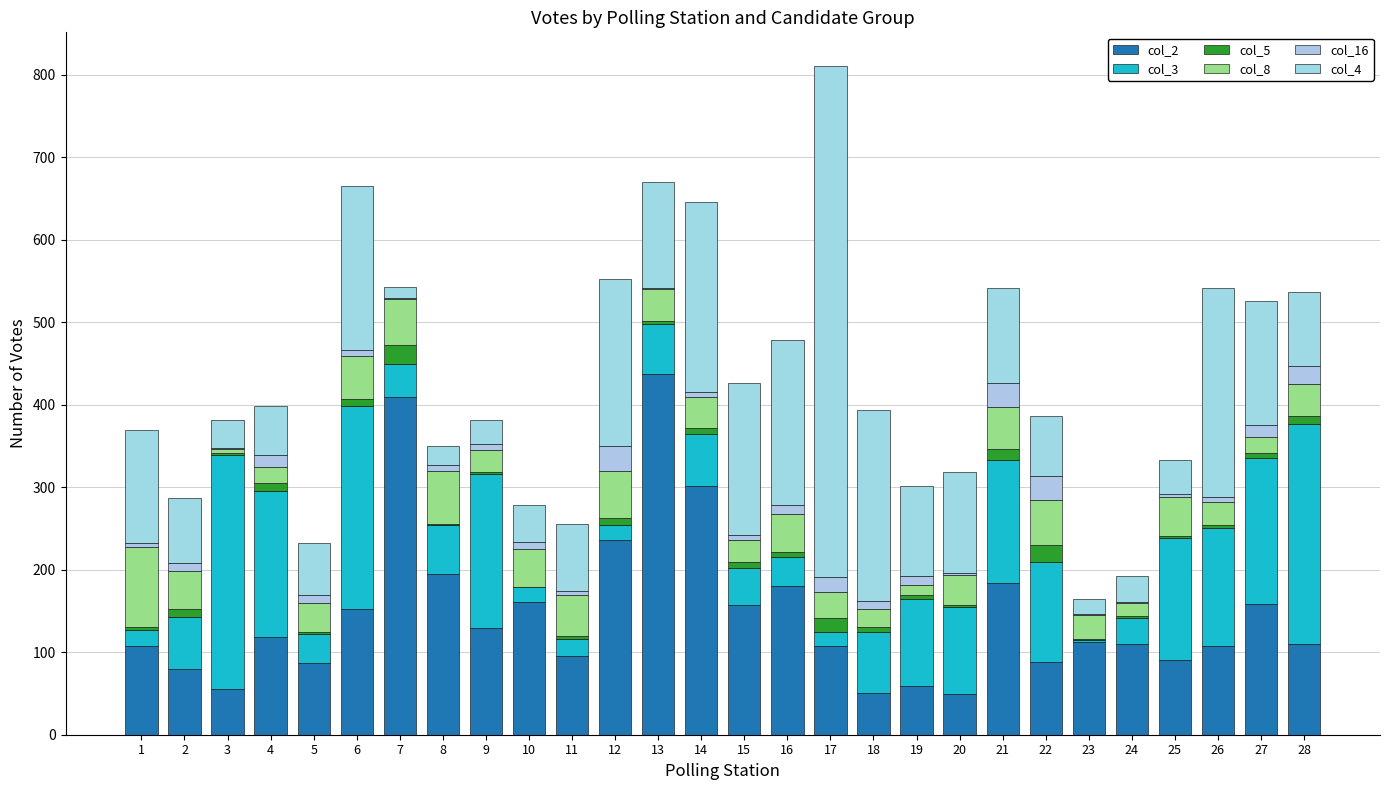

What is the total value across all series at 11?

256